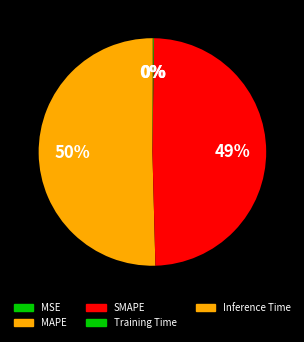

Rank the categories by value from highest to lowest.

MAPE, SMAPE, Inference Time, Training Time, MSE